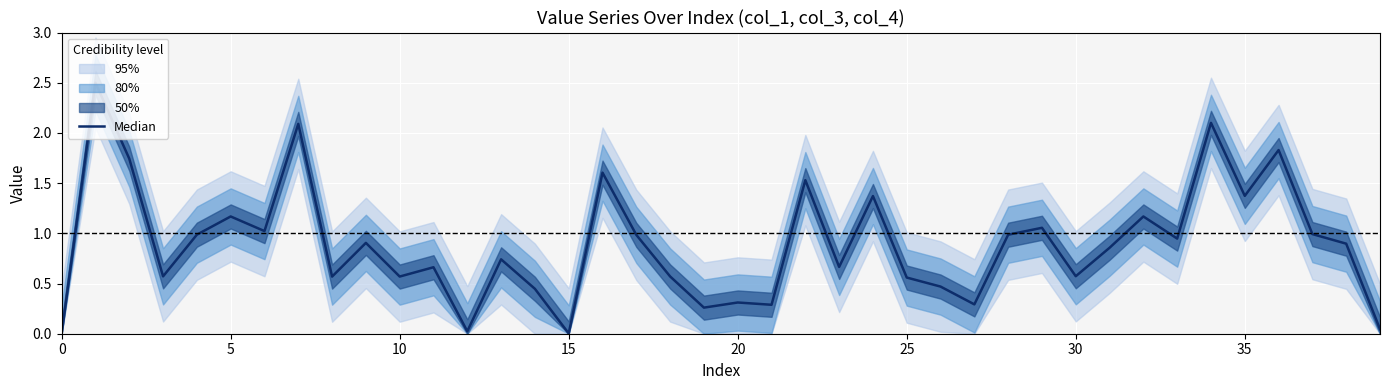

Between 22 and 28, which is larger?

22